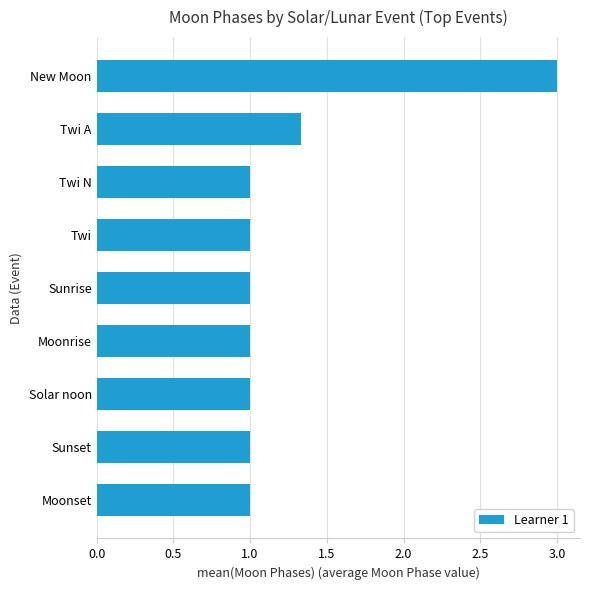

What position from the bottom is Sunset?

2